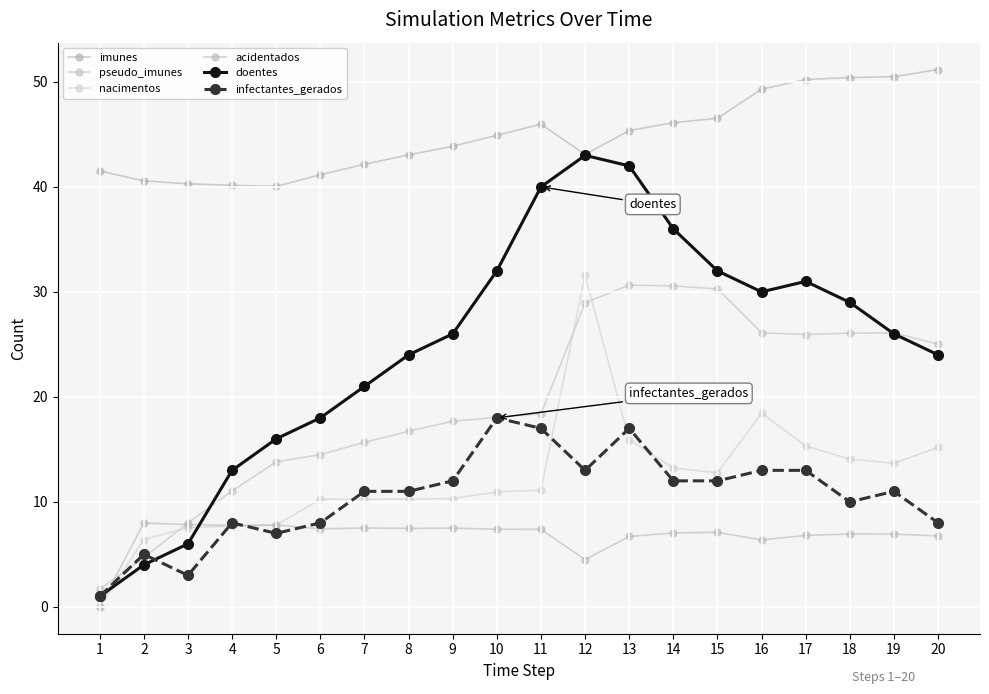

True or false: nacimentos and imunes cross at least once.

False